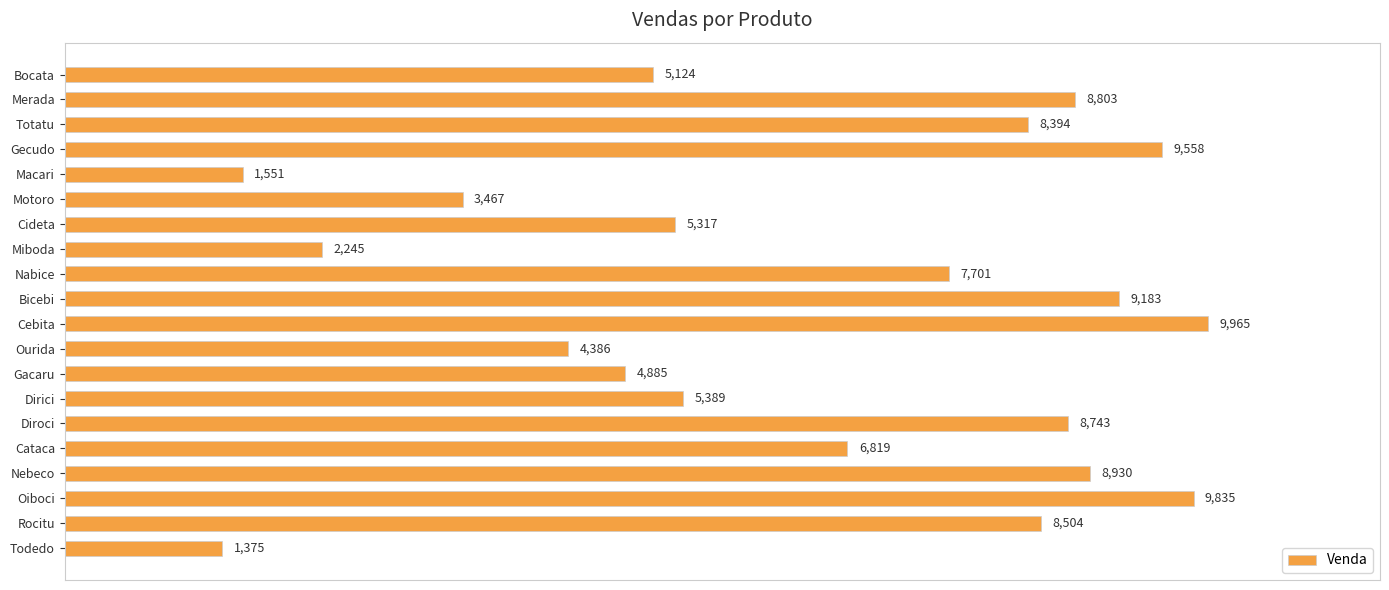

List the labels in order of value, largest first.

Cebita, Oiboci, Gecudo, Bicebi, Nebeco, Merada, Diroci, Rocitu, Totatu, Nabice, Cataca, Dirici, Cideta, Bocata, Gacaru, Ourida, Motoro, Miboda, Macari, Todedo